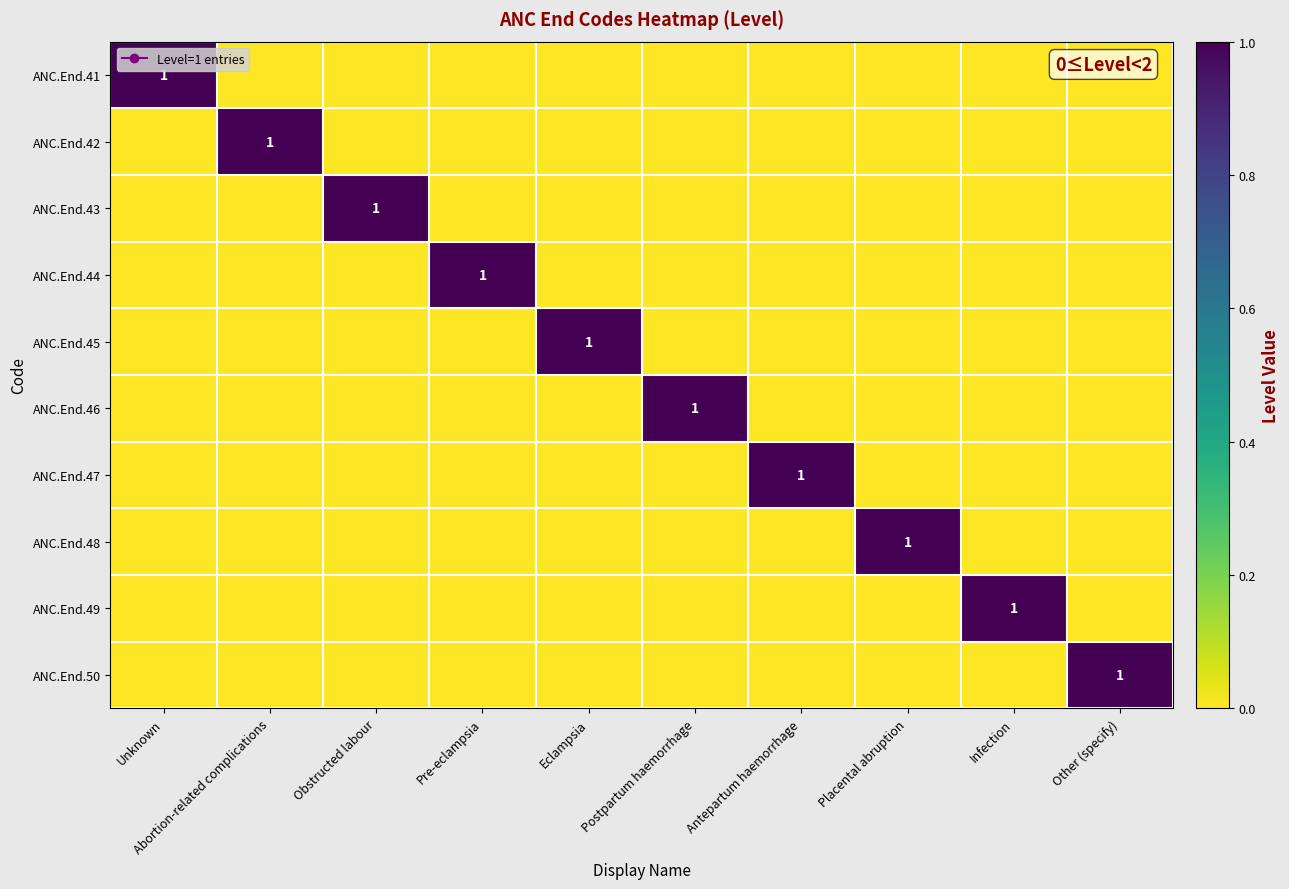

Count the number of data series in this chart.

10